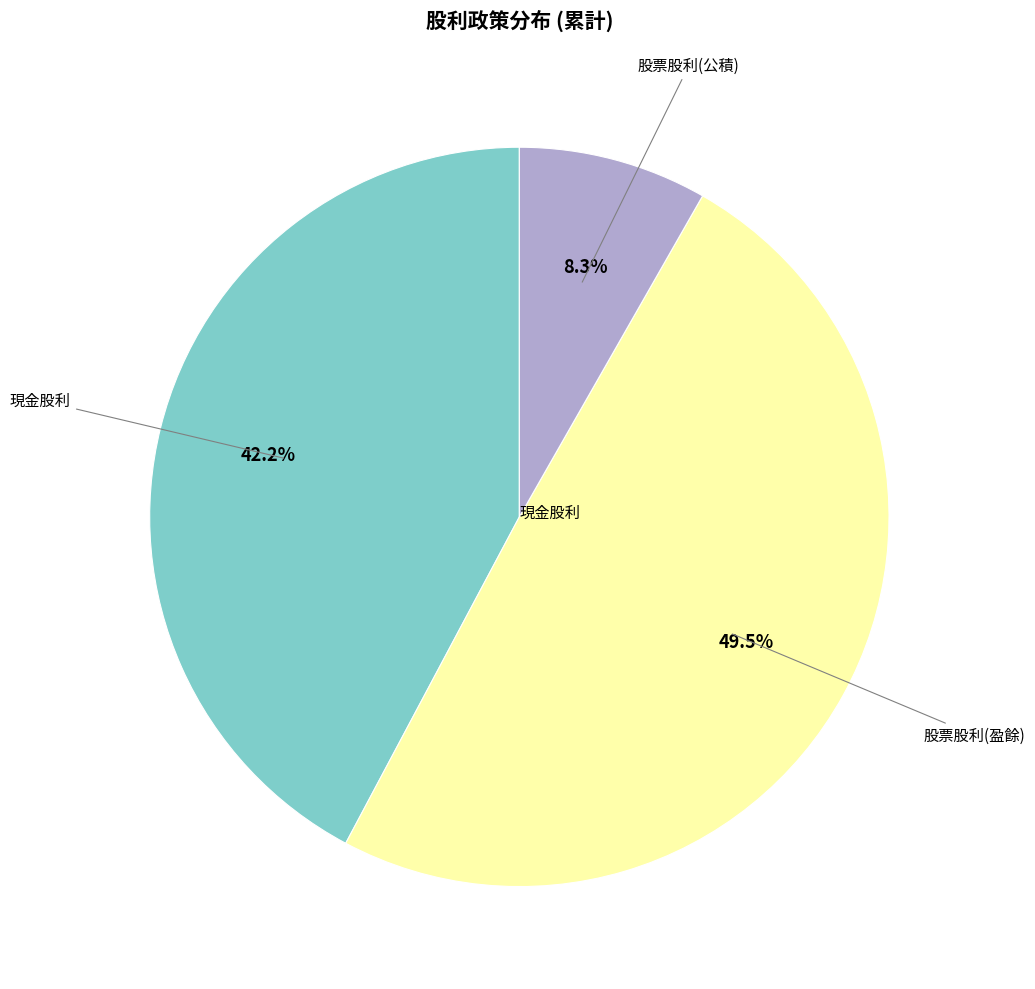

Does any single category account for the majority?

No